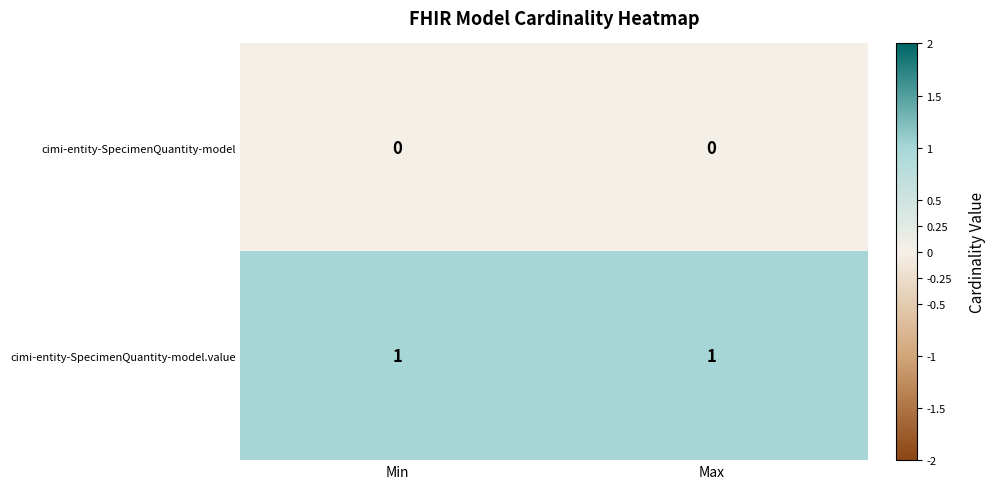

List the series in order of their overall mean, highest first.

cimi-entity-SpecimenQuantity-model.value, cimi-entity-SpecimenQuantity-model